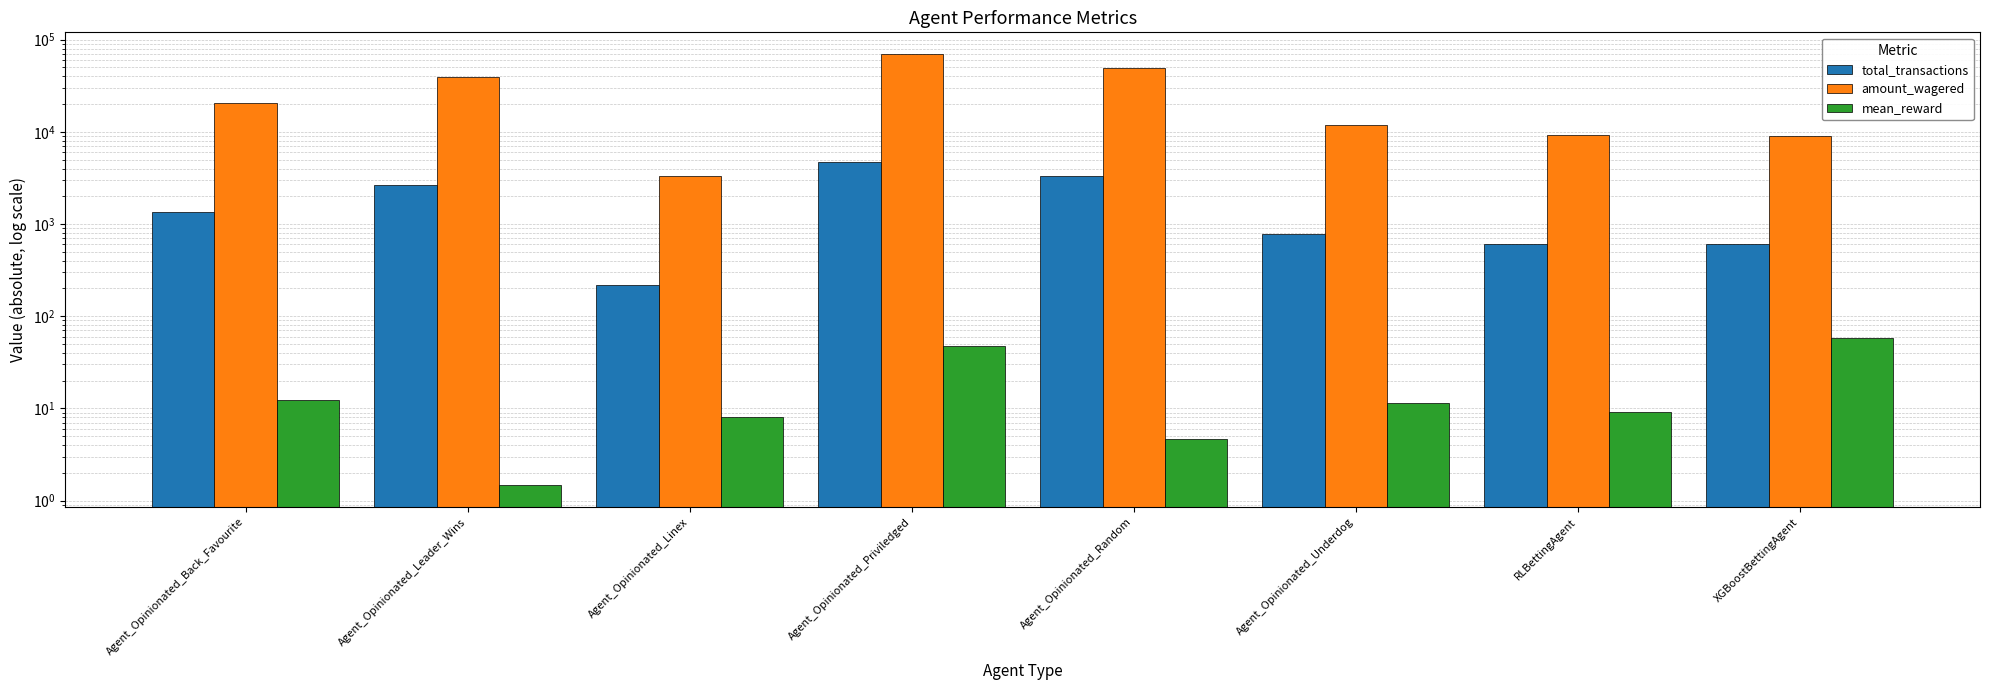

Is the value of amount_wagered at RLBettingAgent greater than the value of total_transactions at Agent_Opinionated_Leader_Wins?

Yes